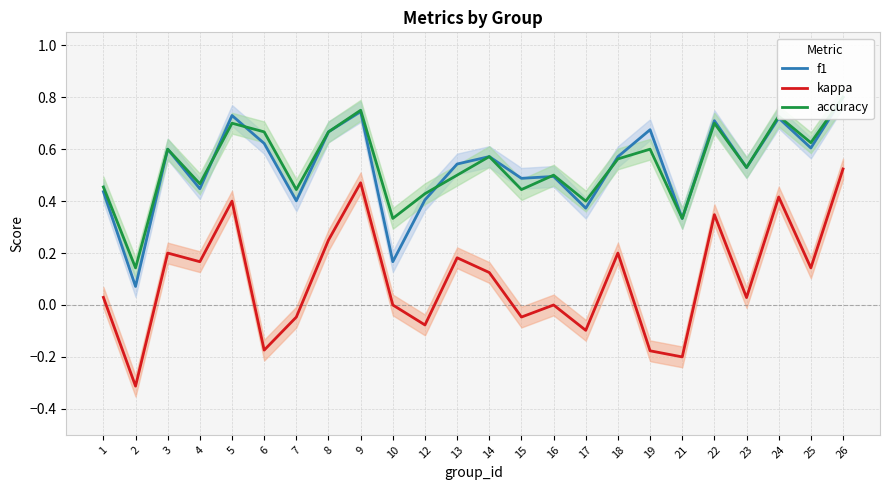

Rank the categories by f1 value from lowest to highest.

2, 10, 21, 17, 7, 12, 1, 4, 15, 16, 23, 13, 18, 14, 3, 25, 6, 8, 19, 22, 24, 5, 9, 26